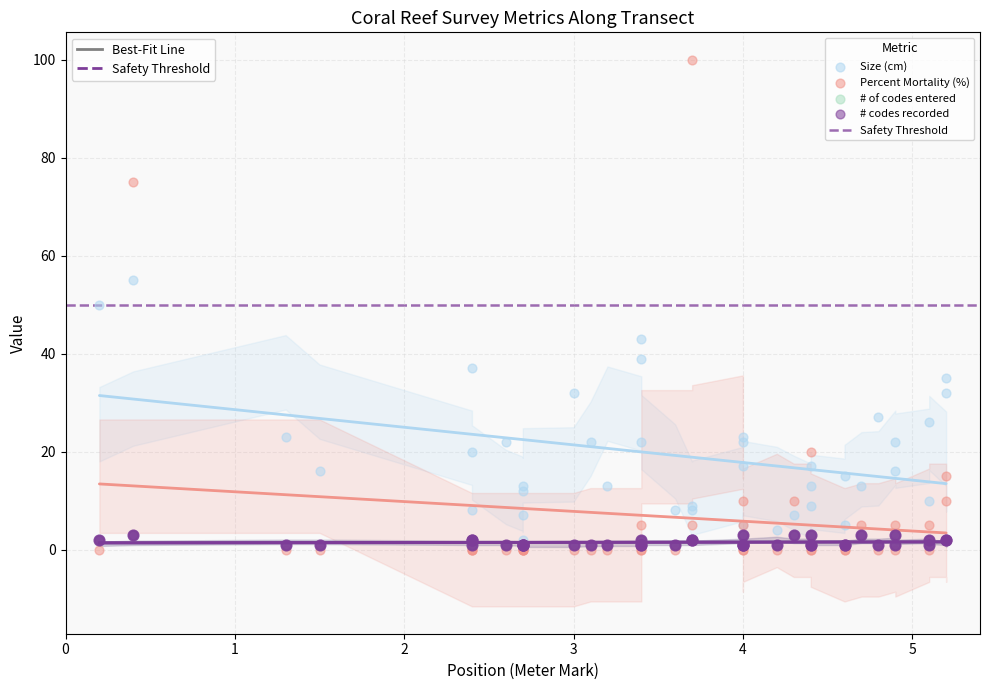

Which series has the largest Y range (max minus min)?

Percent Mortality (%)